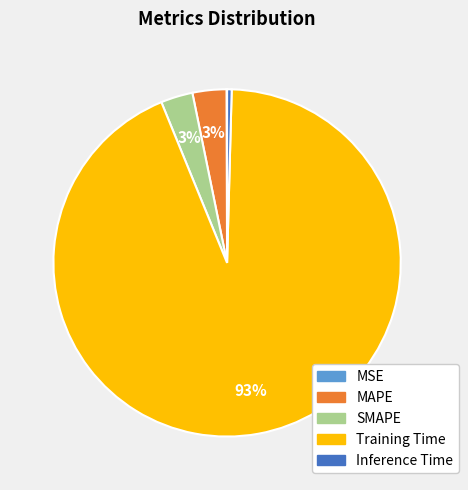

Combined, do Training Time and SMAPE account for over 50%?

Yes